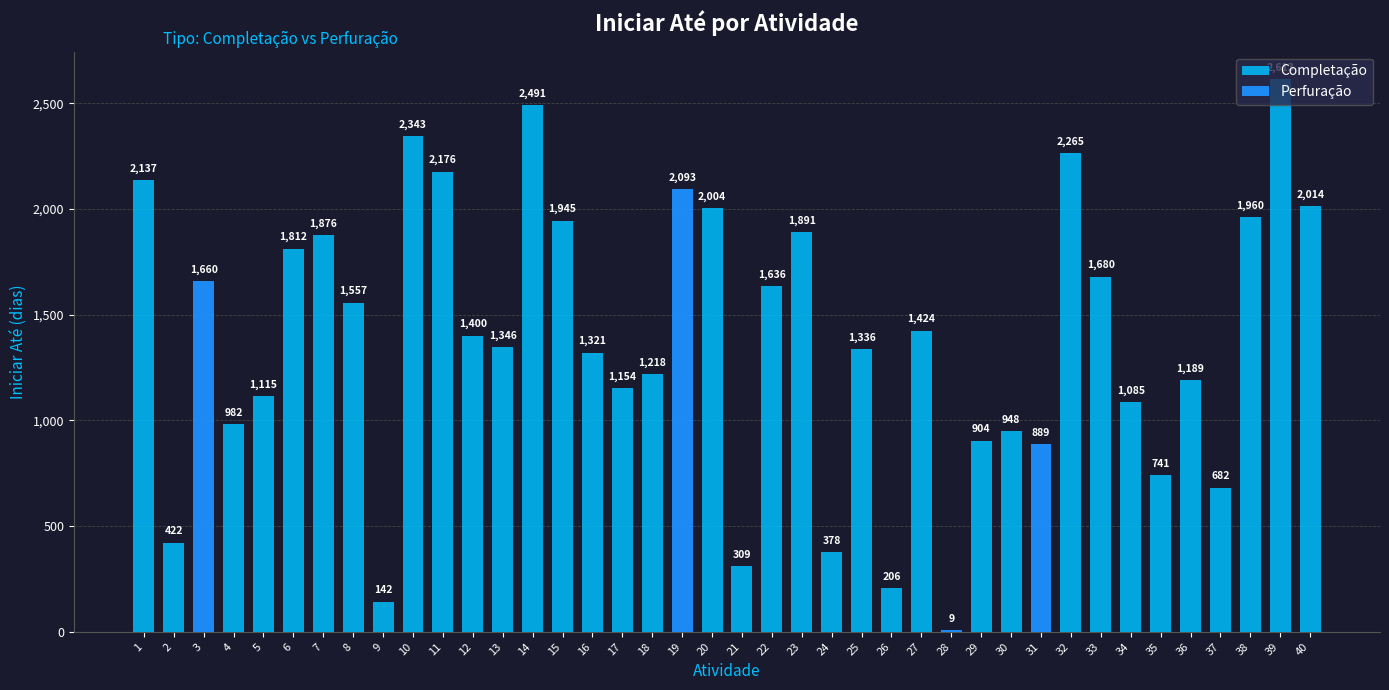

What is the value of the 33rd bar from the left?

1680